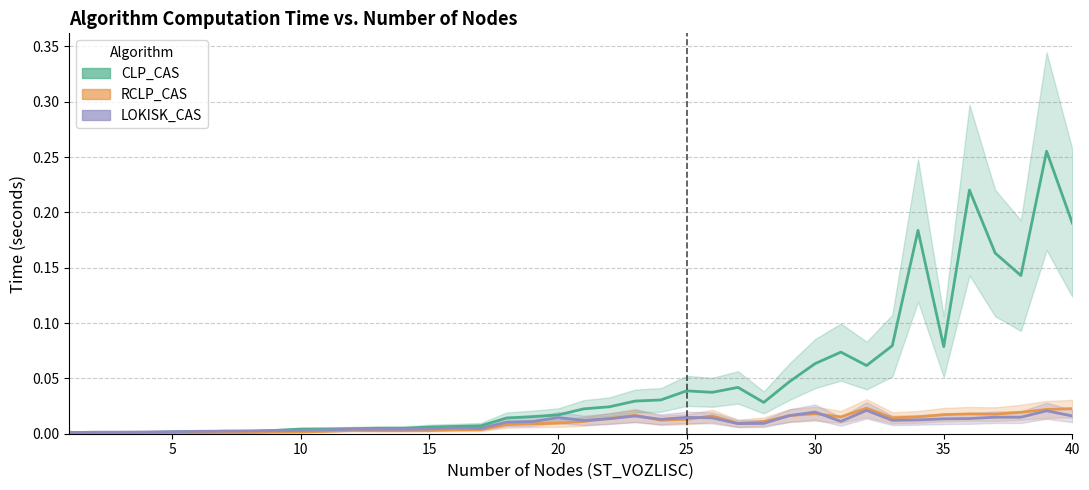

True or false: CLP_CAS and RCLP_CAS intersect in this chart.

False